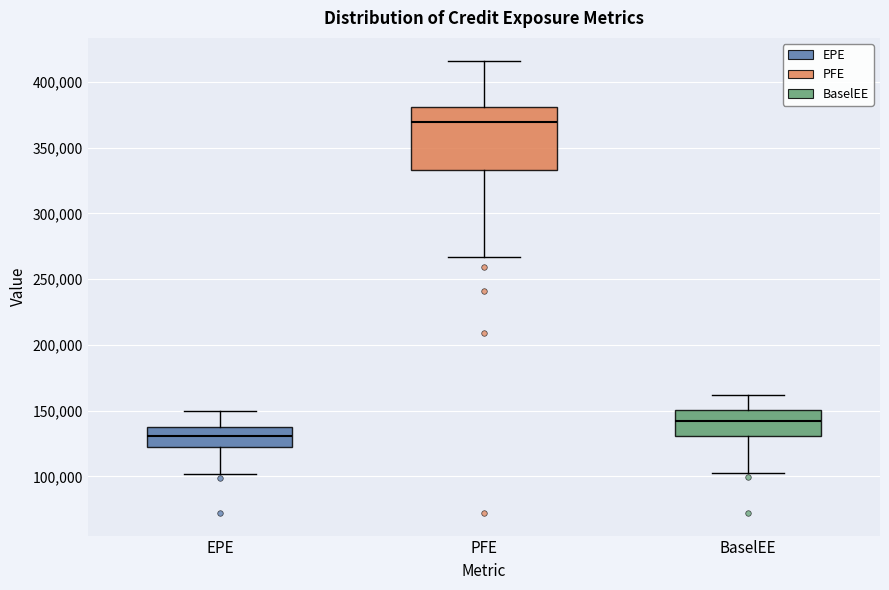

Which box's median line is the highest?

PFE